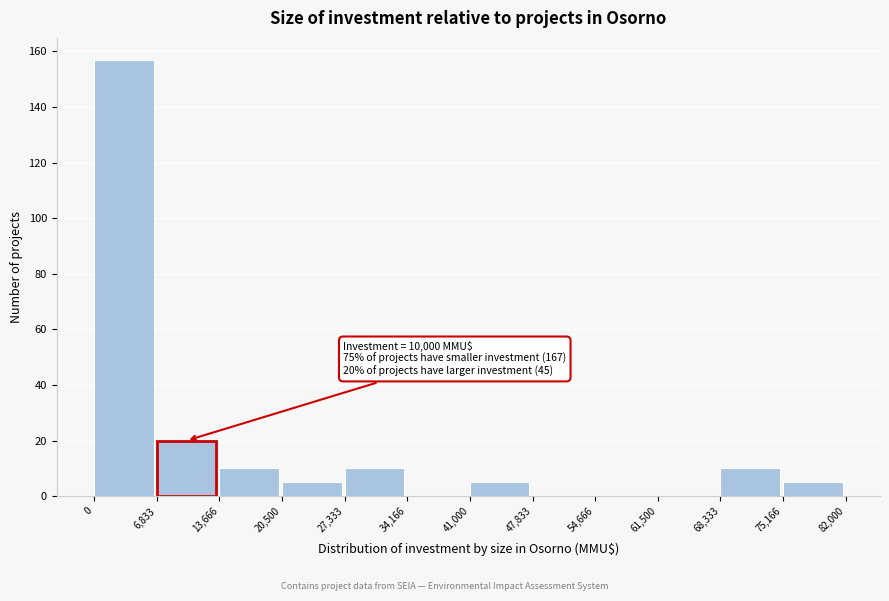

Which range on the x-axis has the tallest bar?

0 to 6,833